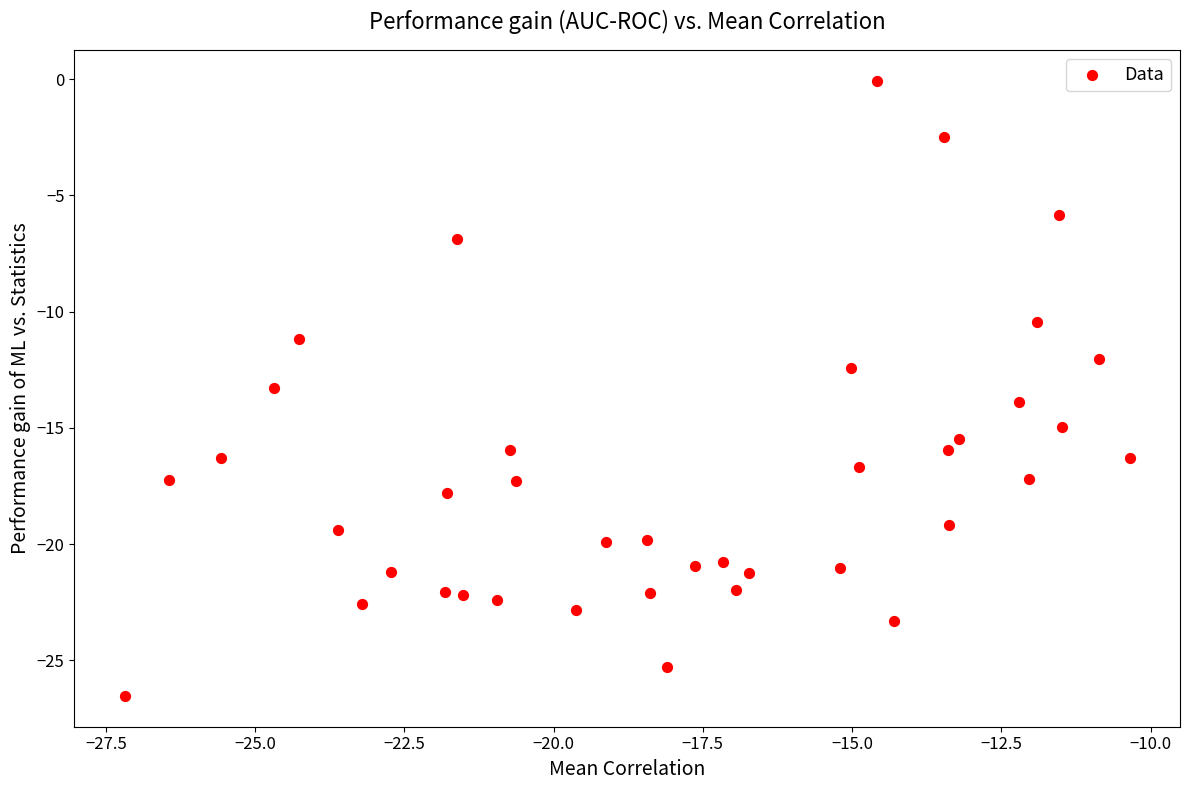

What is the range of Y values (max minus min)?

26.5